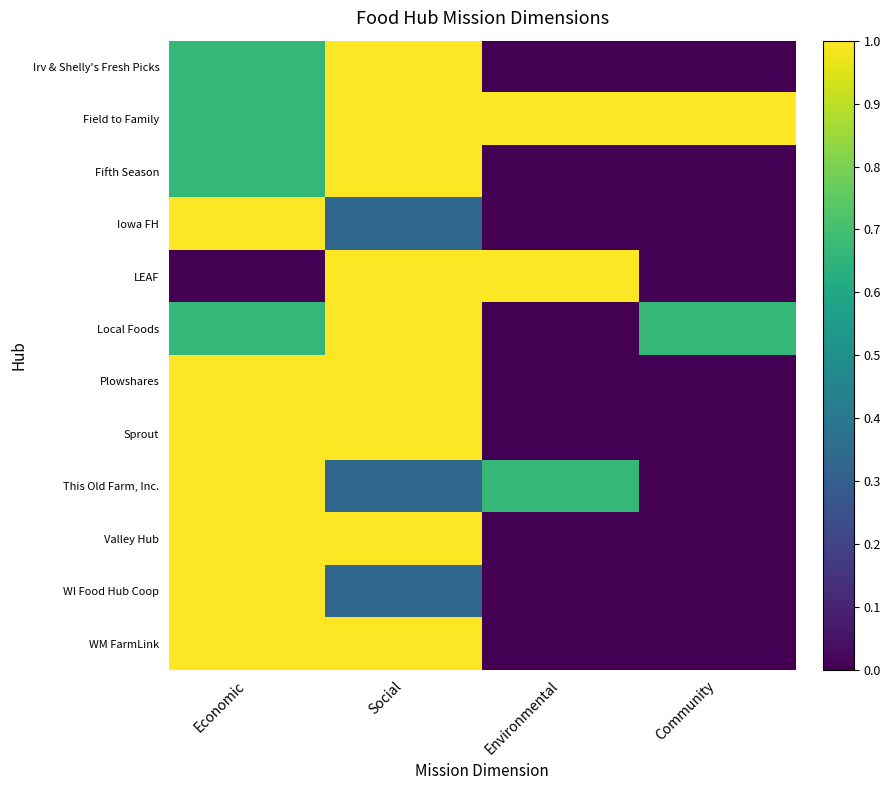

Rank the series at Environmental from highest to lowest value.

Field to Family, LEAF, This Old Farm, Inc., Irv & Shelly's Fresh Picks, Fifth Season, Iowa FH, Local Foods, Plowshares, Sprout, Valley Hub, WI Food Hub Coop, WM FarmLink